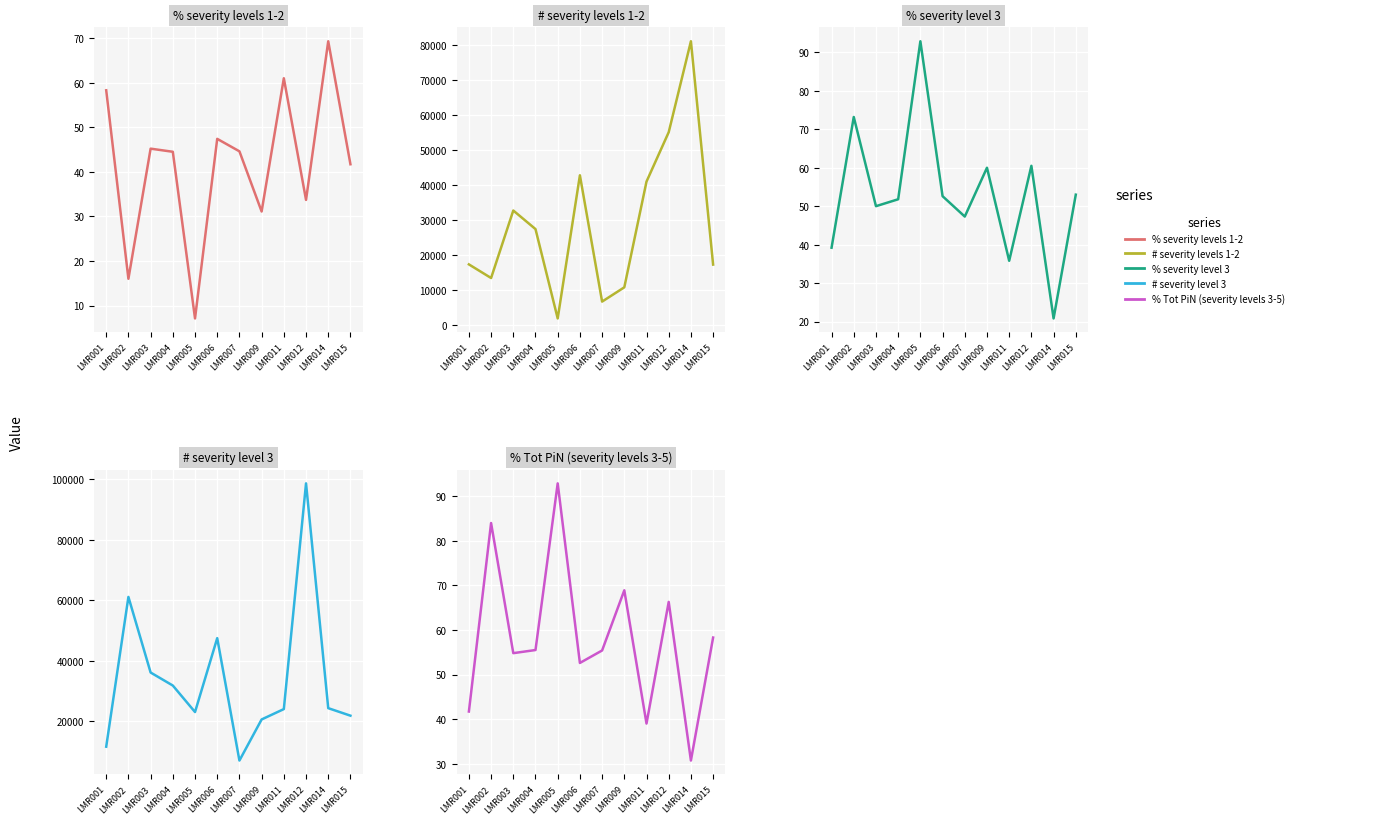

At which category does the chart reach its minimum across all series?

LMR005